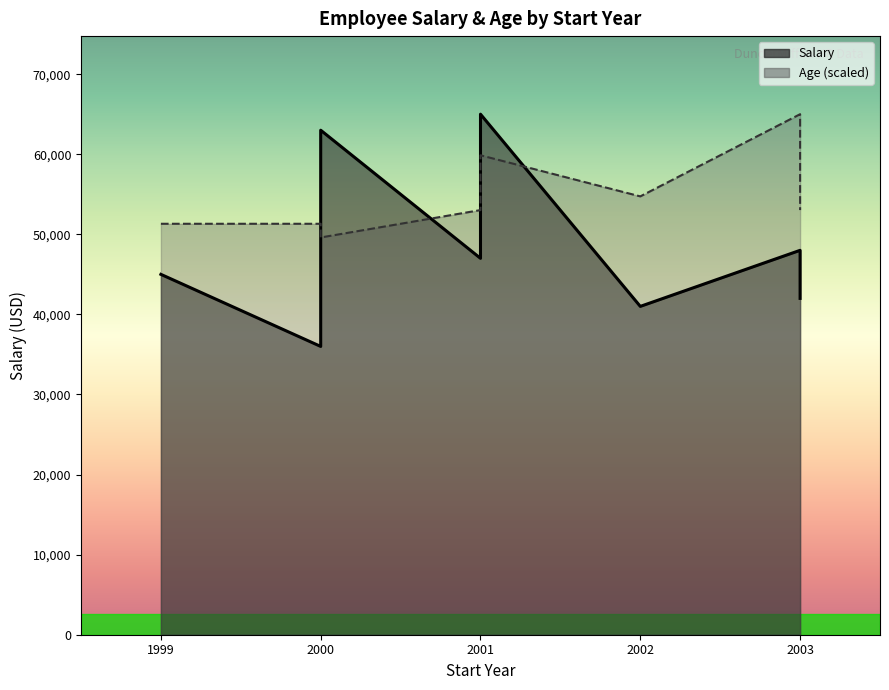

What are all the series names shown in the legend?

Salary, Age